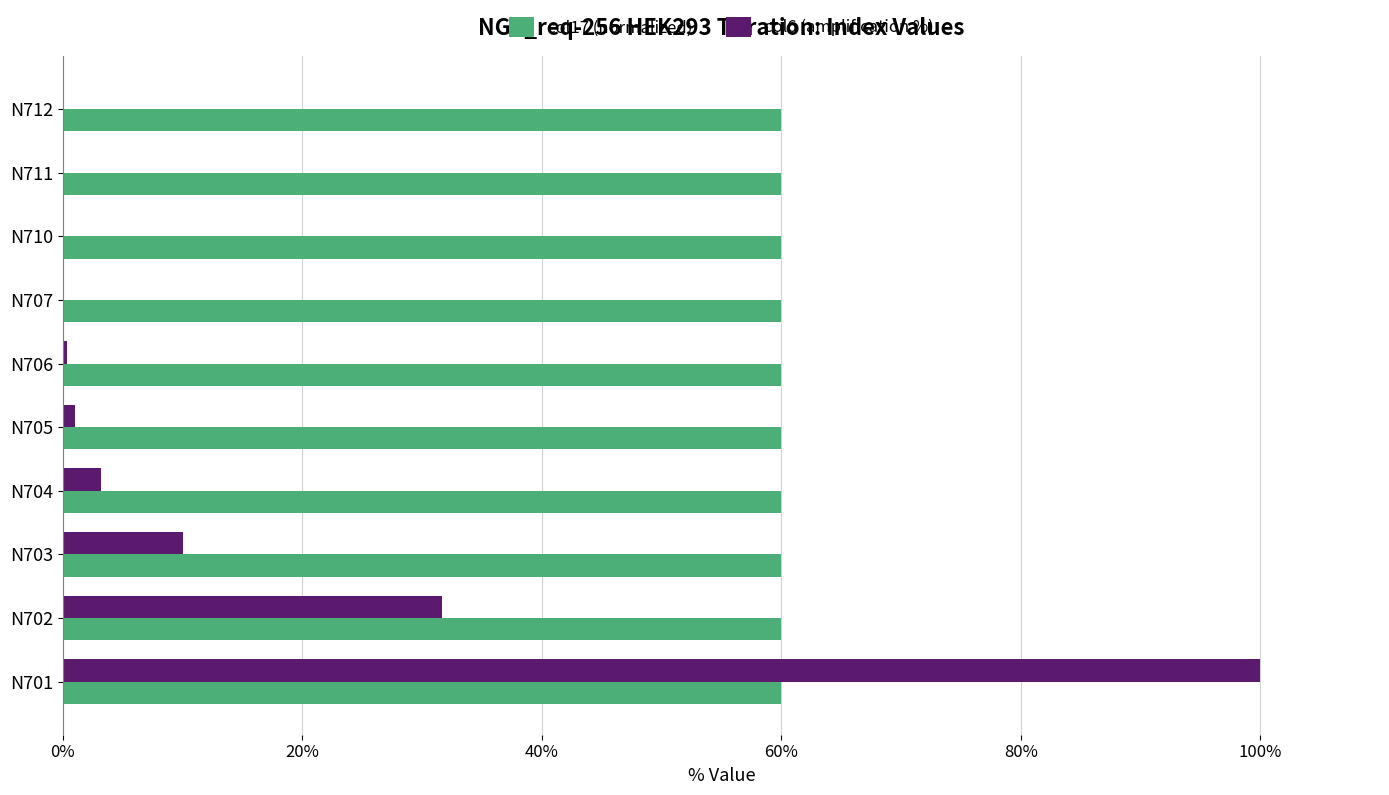

The col6 (amplification %) series shows 0.1 at N707. True or false?

True